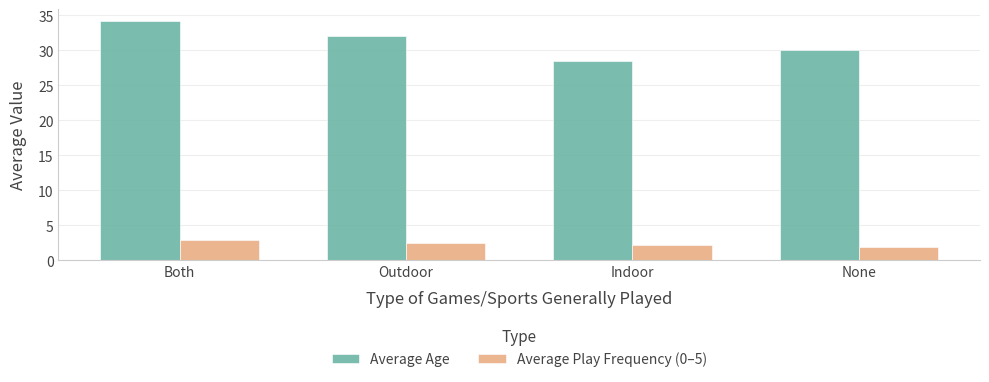

Is it true that Average Age equals 30.0 at None?

True